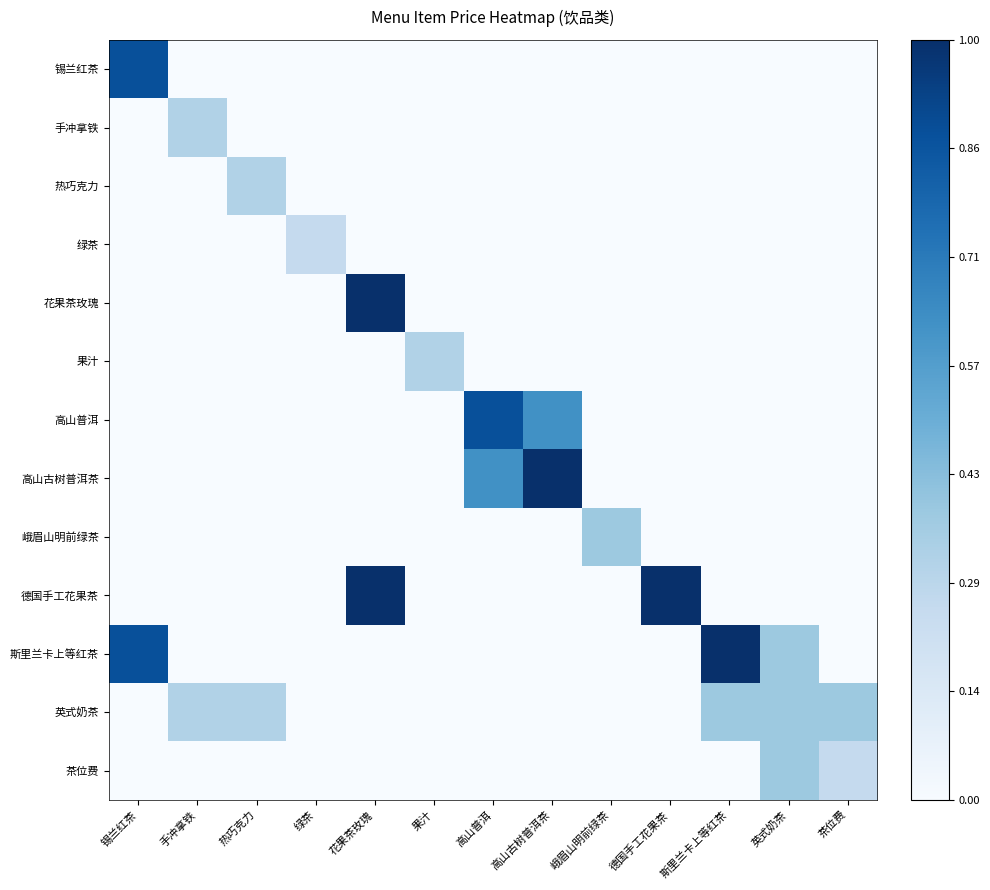

Reading left to right, list all the values displayed in this chart.

锡兰红茶: 锡兰红茶=0.9	手冲拿铁=0.0	热巧克力=0.0	绿茶=0.0	花果茶玫瑰=0.0	果汁=0.0	高山普洱=0.0	高山古树普洱茶=0.0	峨眉山明前绿茶=0.0	德国手工花果茶=0.0	斯里兰卡上等红茶=0.0	英式奶茶=0.0	茶位费=0.0
手冲拿铁: 锡兰红茶=0.0	手冲拿铁=0.3	热巧克力=0.0	绿茶=0.0	花果茶玫瑰=0.0	果汁=0.0	高山普洱=0.0	高山古树普洱茶=0.0	峨眉山明前绿茶=0.0	德国手工花果茶=0.0	斯里兰卡上等红茶=0.0	英式奶茶=0.0	茶位费=0.0
热巧克力: 锡兰红茶=0.0	手冲拿铁=0.0	热巧克力=0.3	绿茶=0.0	花果茶玫瑰=0.0	果汁=0.0	高山普洱=0.0	高山古树普洱茶=0.0	峨眉山明前绿茶=0.0	德国手工花果茶=0.0	斯里兰卡上等红茶=0.0	英式奶茶=0.0	茶位费=0.0
绿茶: 锡兰红茶=0.0	手冲拿铁=0.0	热巧克力=0.0	绿茶=0.2	花果茶玫瑰=0.0	果汁=0.0	高山普洱=0.0	高山古树普洱茶=0.0	峨眉山明前绿茶=0.0	德国手工花果茶=0.0	斯里兰卡上等红茶=0.0	英式奶茶=0.0	茶位费=0.0
花果茶玫瑰: 锡兰红茶=0.0	手冲拿铁=0.0	热巧克力=0.0	绿茶=0.0	花果茶玫瑰=1.0	果汁=0.0	高山普洱=0.0	高山古树普洱茶=0.0	峨眉山明前绿茶=0.0	德国手工花果茶=0.0	斯里兰卡上等红茶=0.0	英式奶茶=0.0	茶位费=0.0
果汁: 锡兰红茶=0.0	手冲拿铁=0.0	热巧克力=0.0	绿茶=0.0	花果茶玫瑰=0.0	果汁=0.3	高山普洱=0.0	高山古树普洱茶=0.0	峨眉山明前绿茶=0.0	德国手工花果茶=0.0	斯里兰卡上等红茶=0.0	英式奶茶=0.0	茶位费=0.0
高山普洱: 锡兰红茶=0.0	手冲拿铁=0.0	热巧克力=0.0	绿茶=0.0	花果茶玫瑰=0.0	果汁=0.0	高山普洱=0.9	高山古树普洱茶=0.6	峨眉山明前绿茶=0.0	德国手工花果茶=0.0	斯里兰卡上等红茶=0.0	英式奶茶=0.0	茶位费=0.0
高山古树普洱茶: 锡兰红茶=0.0	手冲拿铁=0.0	热巧克力=0.0	绿茶=0.0	花果茶玫瑰=0.0	果汁=0.0	高山普洱=0.6	高山古树普洱茶=1.0	峨眉山明前绿茶=0.0	德国手工花果茶=0.0	斯里兰卡上等红茶=0.0	英式奶茶=0.0	茶位费=0.0
峨眉山明前绿茶: 锡兰红茶=0.0	手冲拿铁=0.0	热巧克力=0.0	绿茶=0.0	花果茶玫瑰=0.0	果汁=0.0	高山普洱=0.0	高山古树普洱茶=0.0	峨眉山明前绿茶=0.4	德国手工花果茶=0.0	斯里兰卡上等红茶=0.0	英式奶茶=0.0	茶位费=0.0
德国手工花果茶: 锡兰红茶=0.0	手冲拿铁=0.0	热巧克力=0.0	绿茶=0.0	花果茶玫瑰=1.0	果汁=0.0	高山普洱=0.0	高山古树普洱茶=0.0	峨眉山明前绿茶=0.0	德国手工花果茶=1.0	斯里兰卡上等红茶=0.0	英式奶茶=0.0	茶位费=0.0
斯里兰卡上等红茶: 锡兰红茶=0.9	手冲拿铁=0.0	热巧克力=0.0	绿茶=0.0	花果茶玫瑰=0.0	果汁=0.0	高山普洱=0.0	高山古树普洱茶=0.0	峨眉山明前绿茶=0.0	德国手工花果茶=0.0	斯里兰卡上等红茶=1.0	英式奶茶=0.4	茶位费=0.0
英式奶茶: 锡兰红茶=0.0	手冲拿铁=0.3	热巧克力=0.3	绿茶=0.0	花果茶玫瑰=0.0	果汁=0.0	高山普洱=0.0	高山古树普洱茶=0.0	峨眉山明前绿茶=0.0	德国手工花果茶=0.0	斯里兰卡上等红茶=0.4	英式奶茶=0.4	茶位费=0.4
茶位费: 锡兰红茶=0.0	手冲拿铁=0.0	热巧克力=0.0	绿茶=0.0	花果茶玫瑰=0.0	果汁=0.0	高山普洱=0.0	高山古树普洱茶=0.0	峨眉山明前绿茶=0.0	德国手工花果茶=0.0	斯里兰卡上等红茶=0.0	英式奶茶=0.4	茶位费=0.2